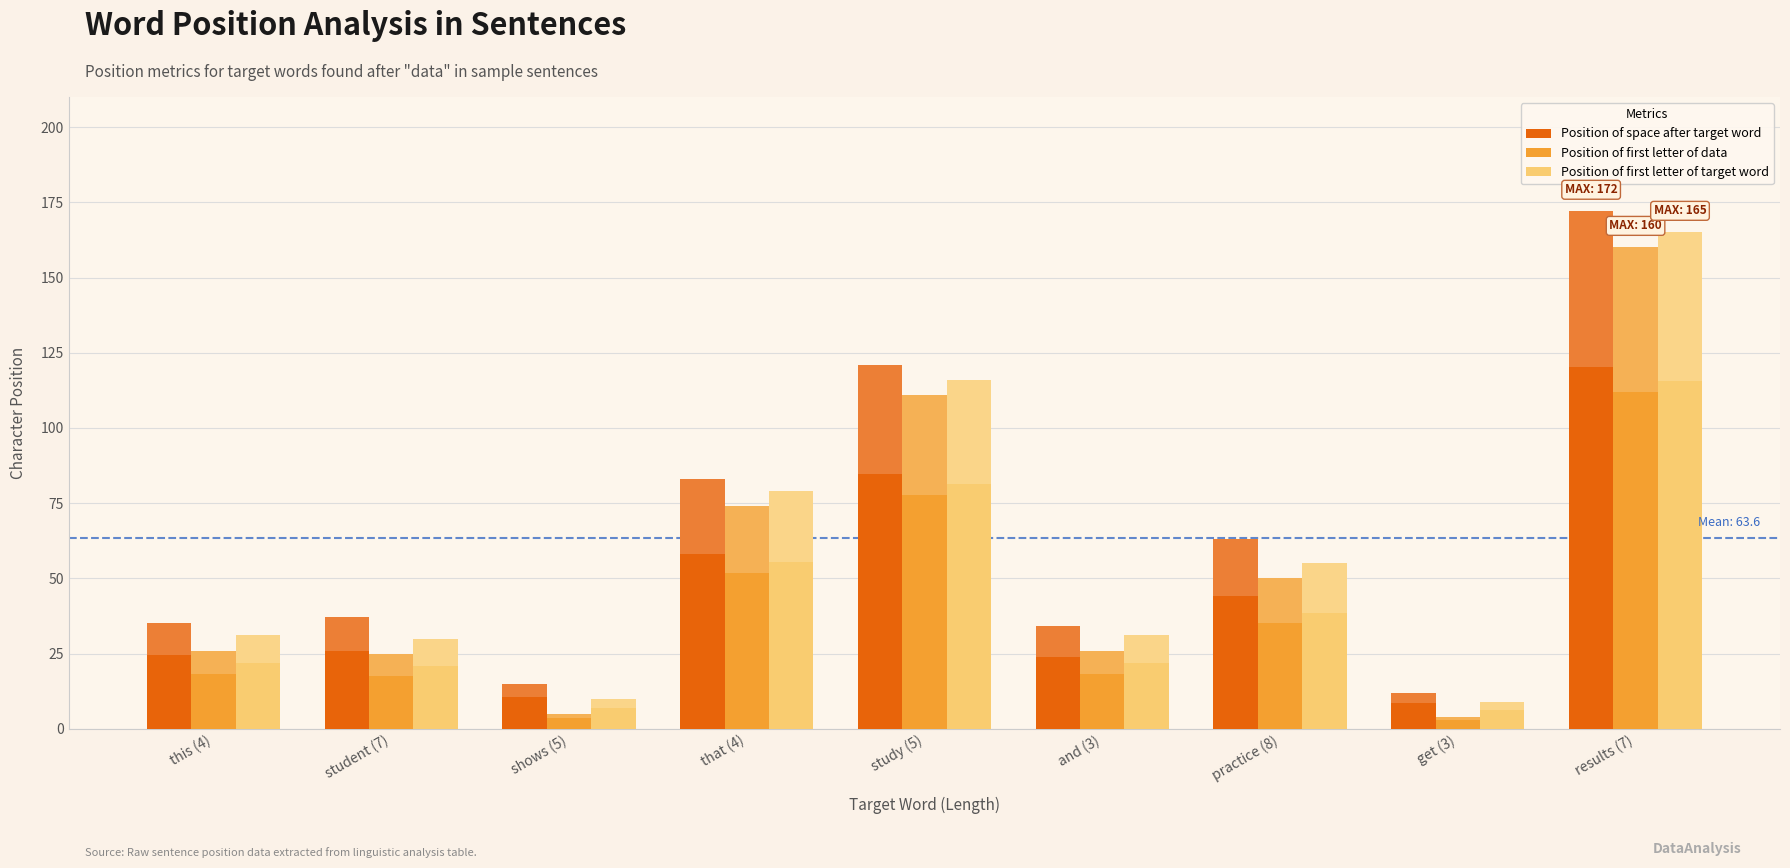

Where is Position of first letter of target word nearest to the value 87?

that (4)